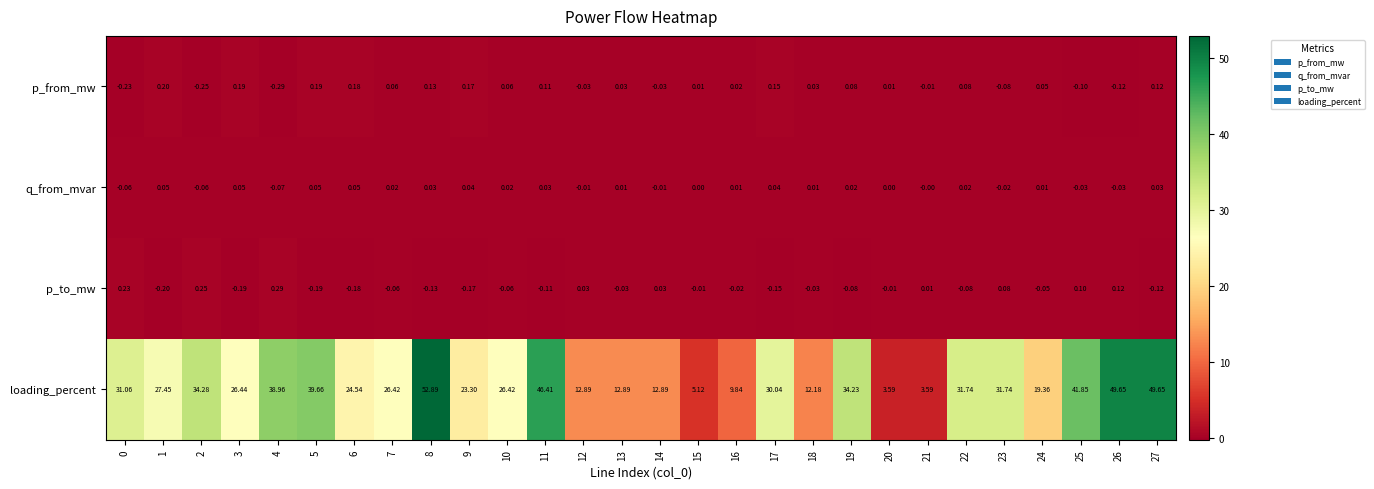

How many values in the loading_percent series exceed 27?

14